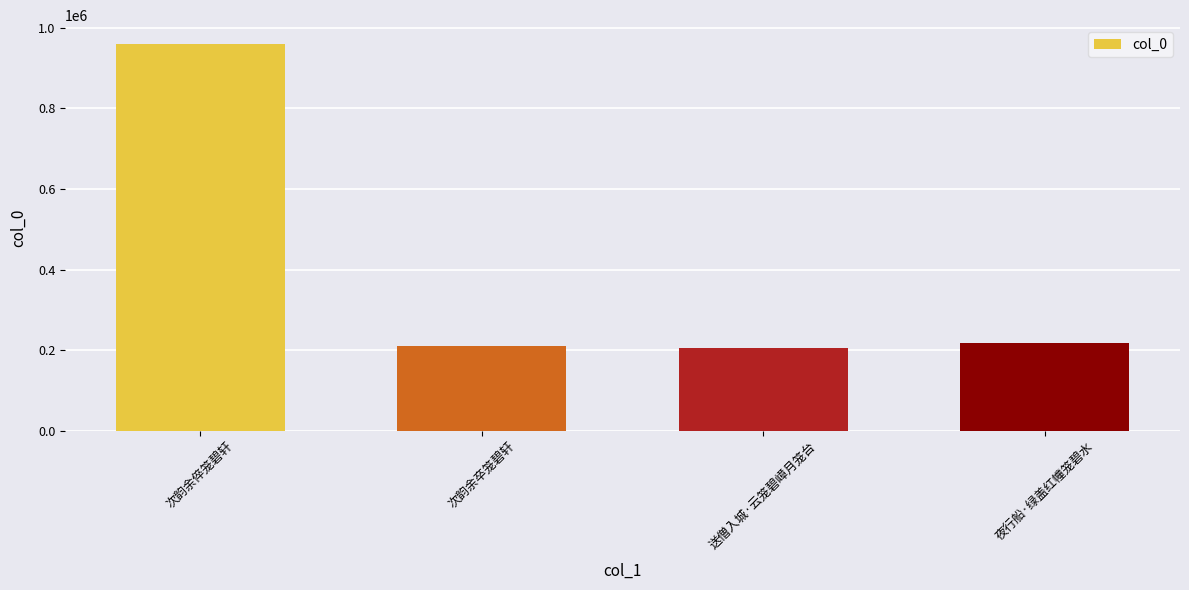

What is the difference between the maximum and minimum values?

754069